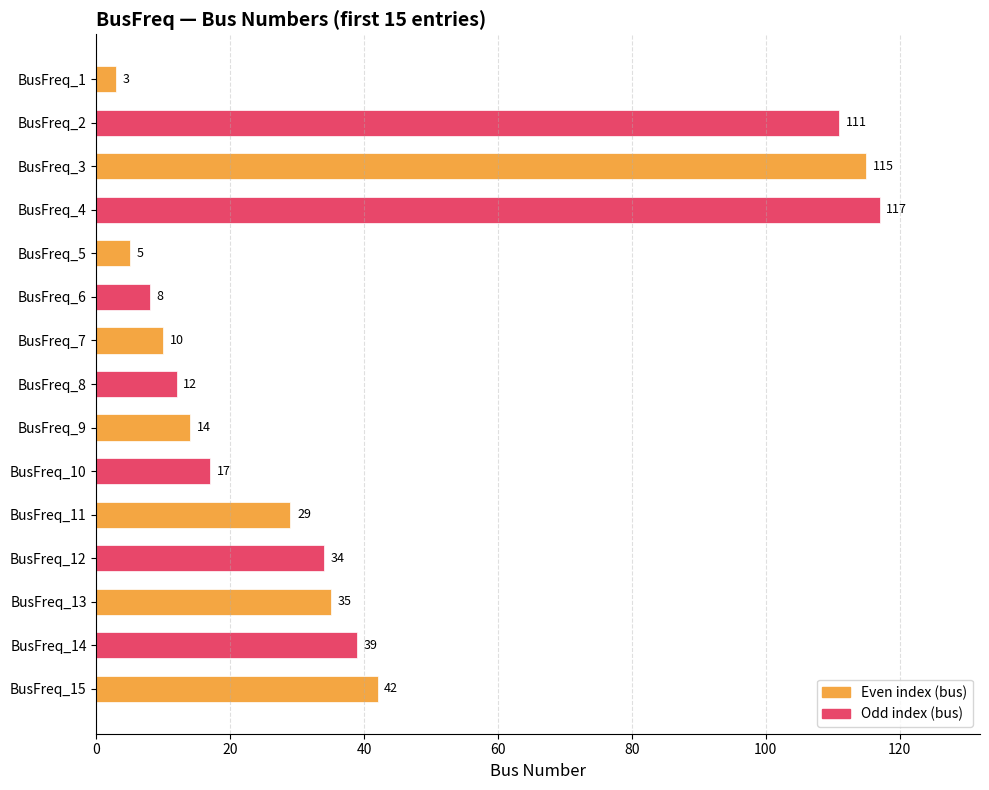

Where is the data nearest to the value 60?

BusFreq_15